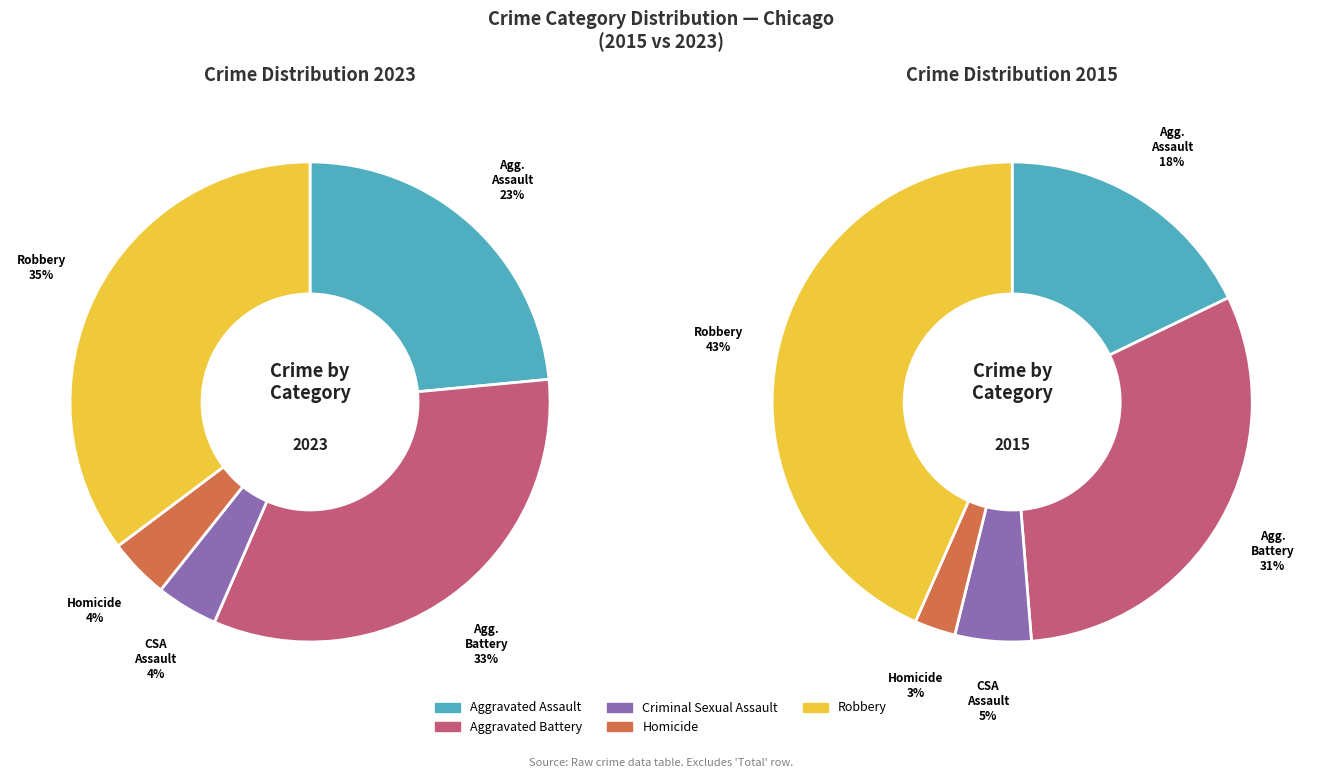

Rank the categories by value from lowest to highest.

Homicide, Criminal Sexual Assault, Aggravated Assault, Aggravated Battery, Robbery